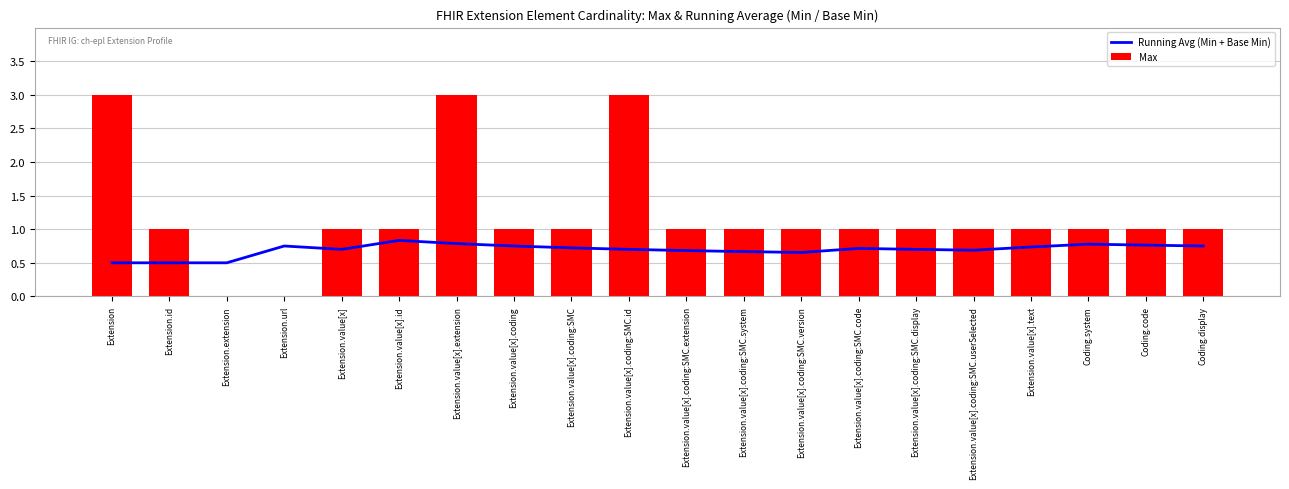

Which series has the largest range (max minus min)?

Max